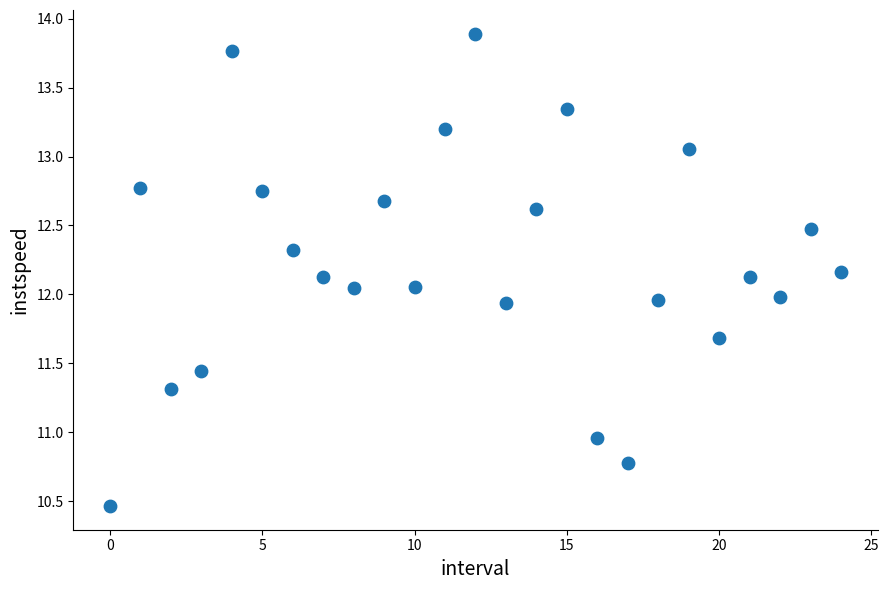

What is the range of Y values (max minus min)?

3.4